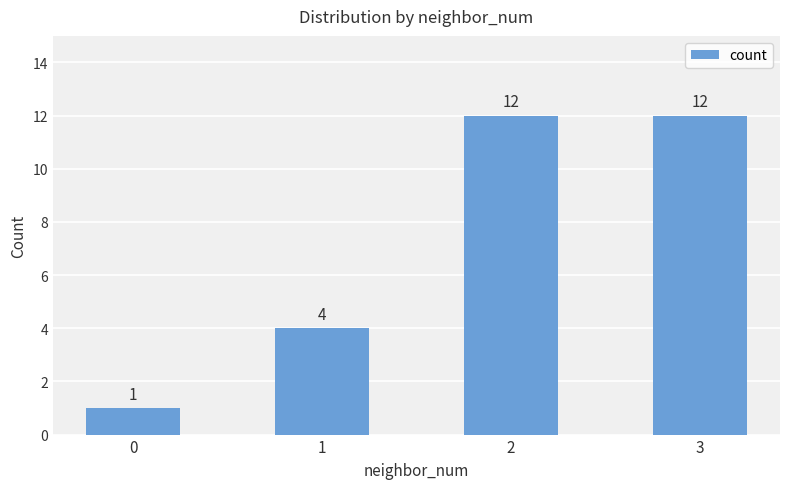

How many distinct data groups are displayed?

1